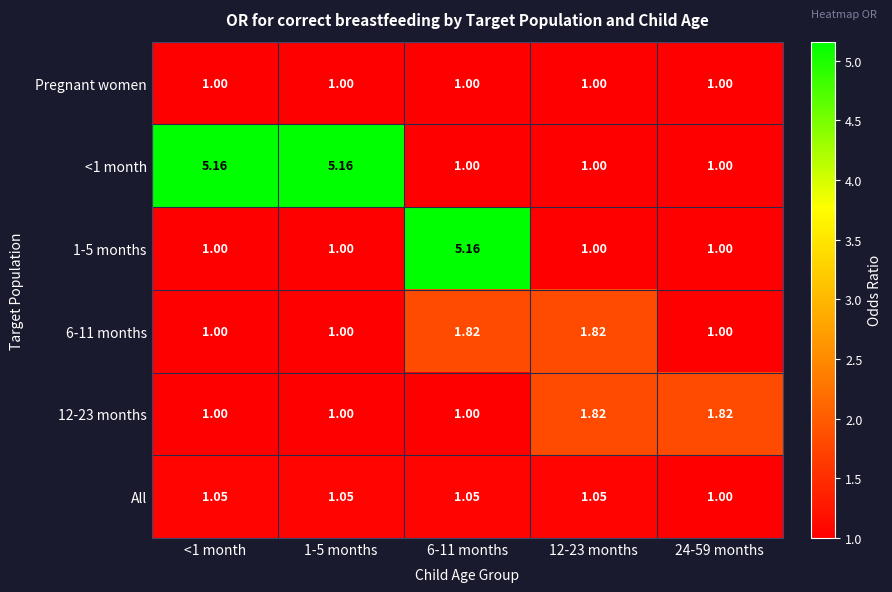

Count the number of data series in this chart.

6